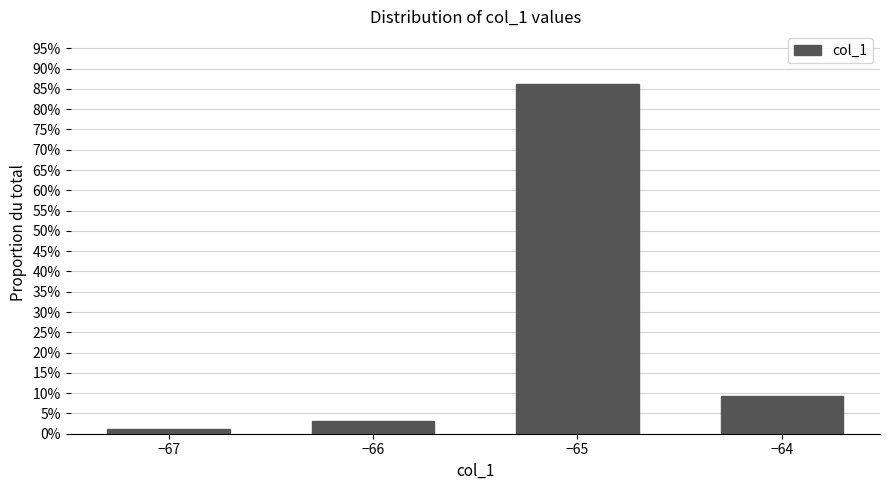

True or false: the data shows 43.2 at −65.

False